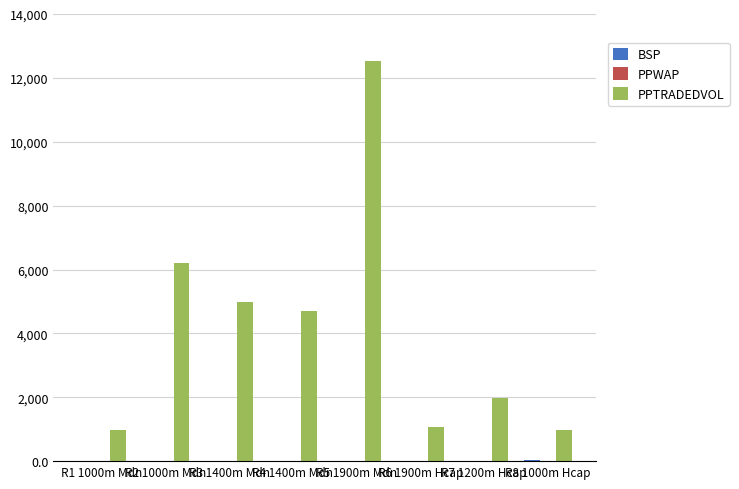

At which category is the sum across all series the highest?

R5 1900m Mdn